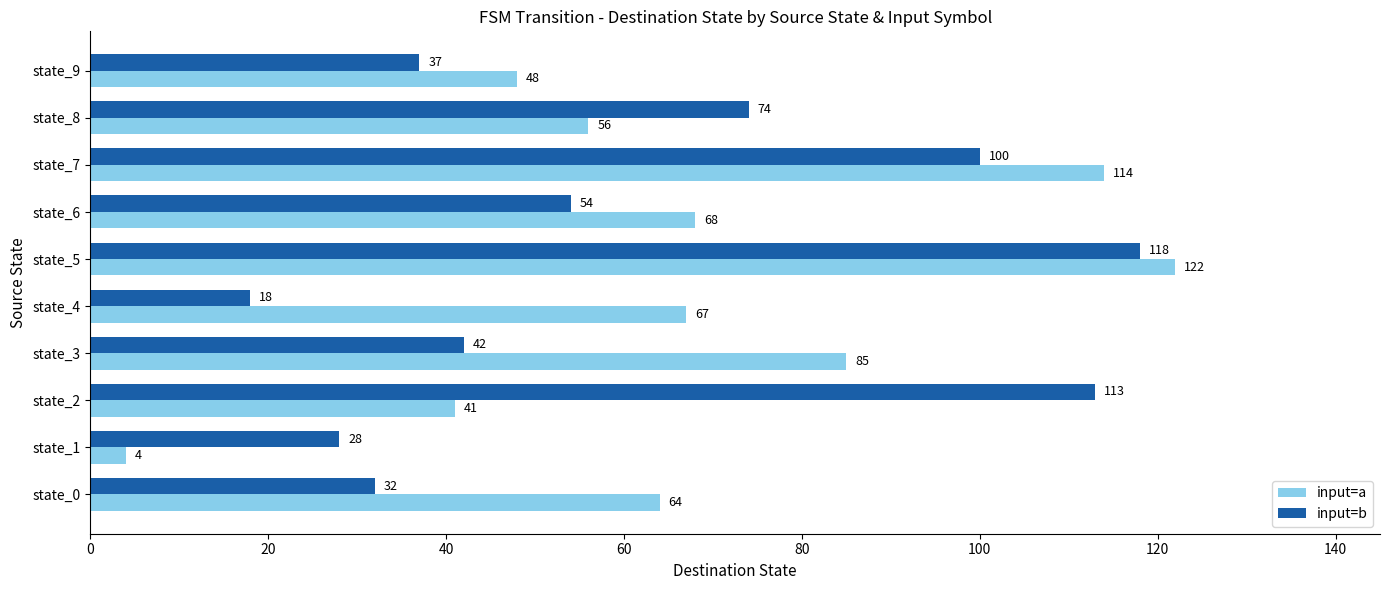

What are all the series names shown in the legend?

input=a, input=b